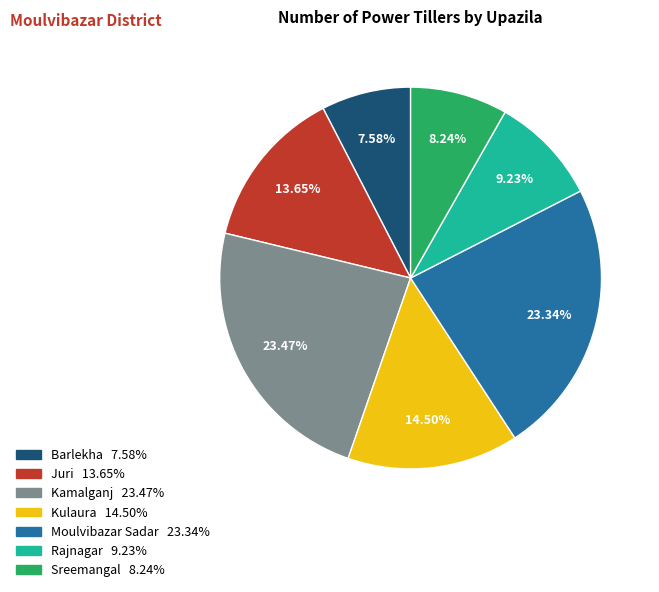

What is the ratio of the value at Sreemangal to the value at Kulaura?

0.6